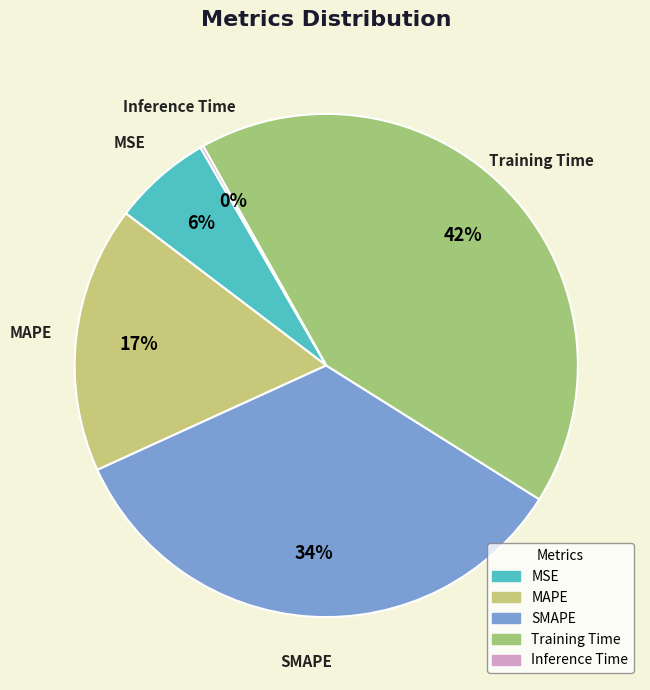

To the nearest percent, what is the difference between the MAPE and Training Time slice percentages?

25%